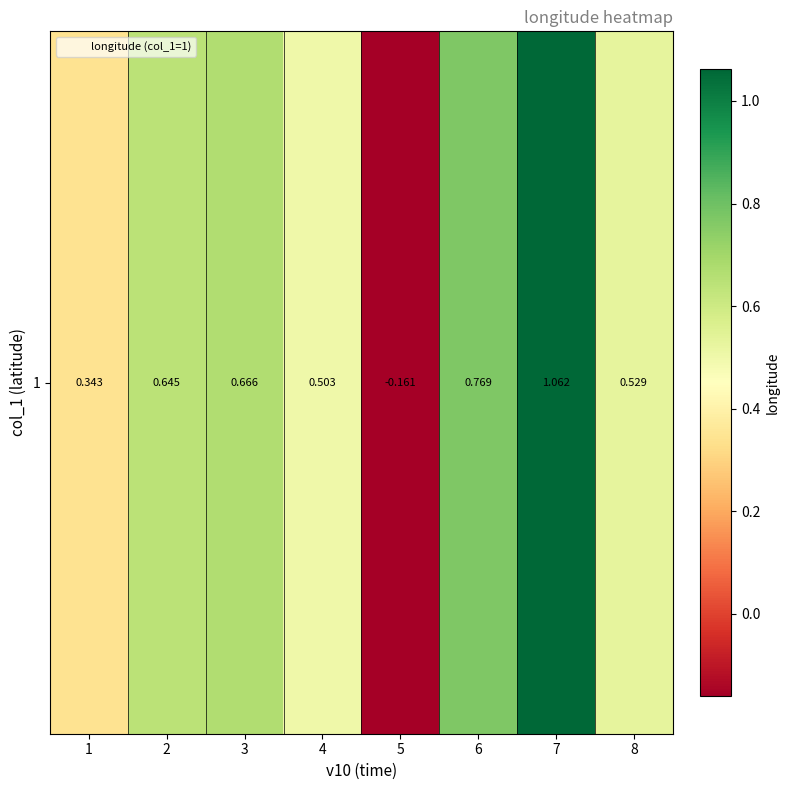

Reading left to right, transcribe all the data shown in this chart.

1=0.3	2=0.6	3=0.7	4=0.5	5=-0.2	6=0.8	7=1.1	8=0.5